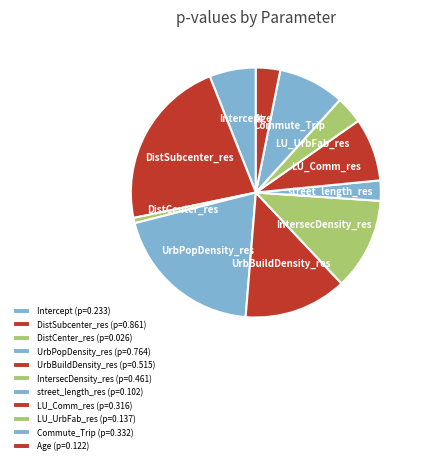

Combined, do Age and UrbBuildDensity_res account for over 50%?

No